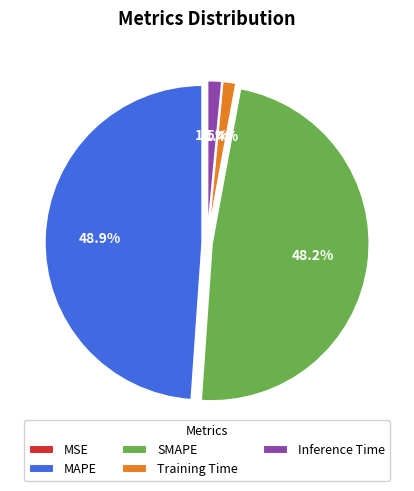

Is the sum of Inference Time and MAPE greater than half?

Yes